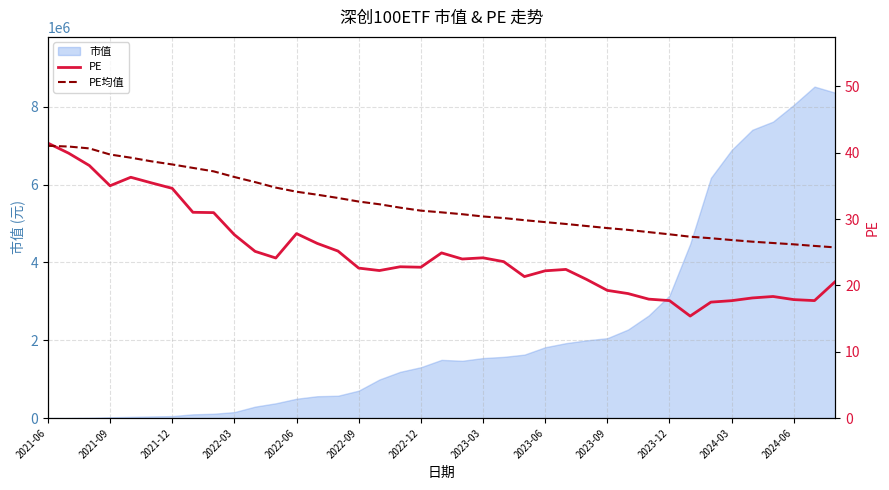

What is the sum of the PE均值 values at 2022-06 and 24?

68.8